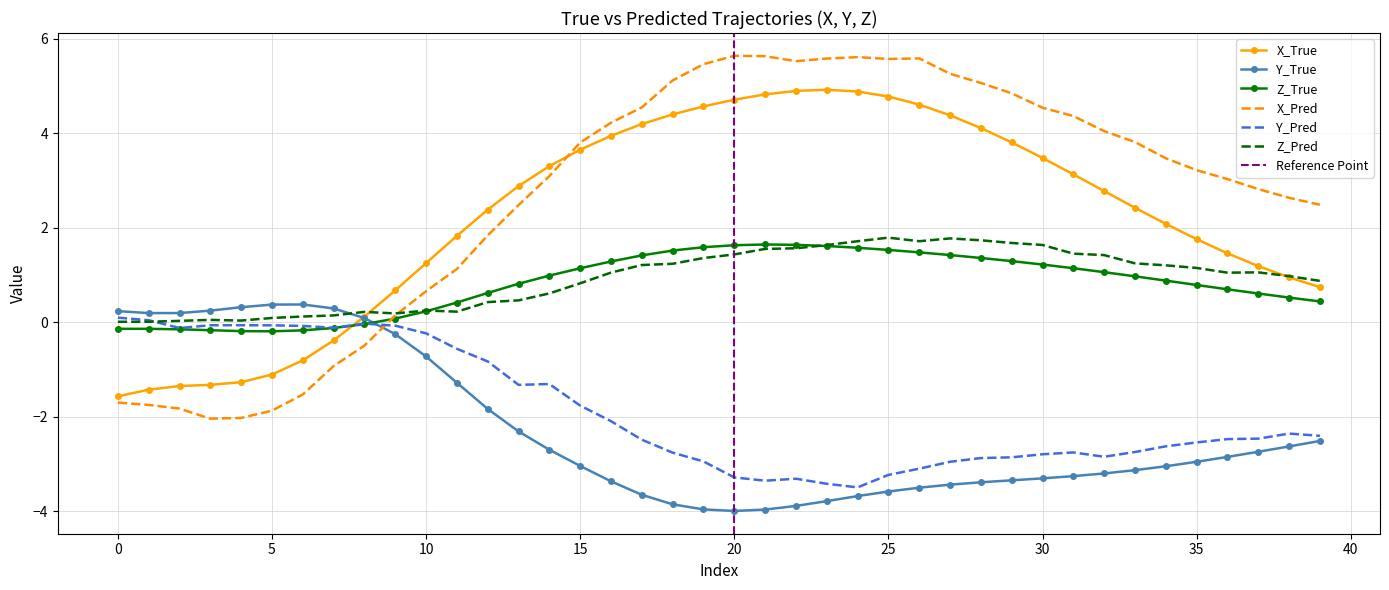

The value of Y_True at 17 is -3.7. True or false?

True